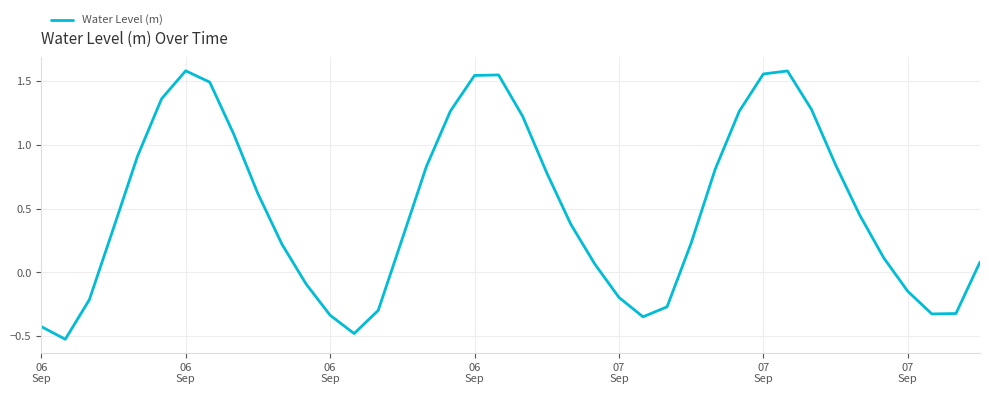

What is the difference between the maximum and minimum values?

2.1